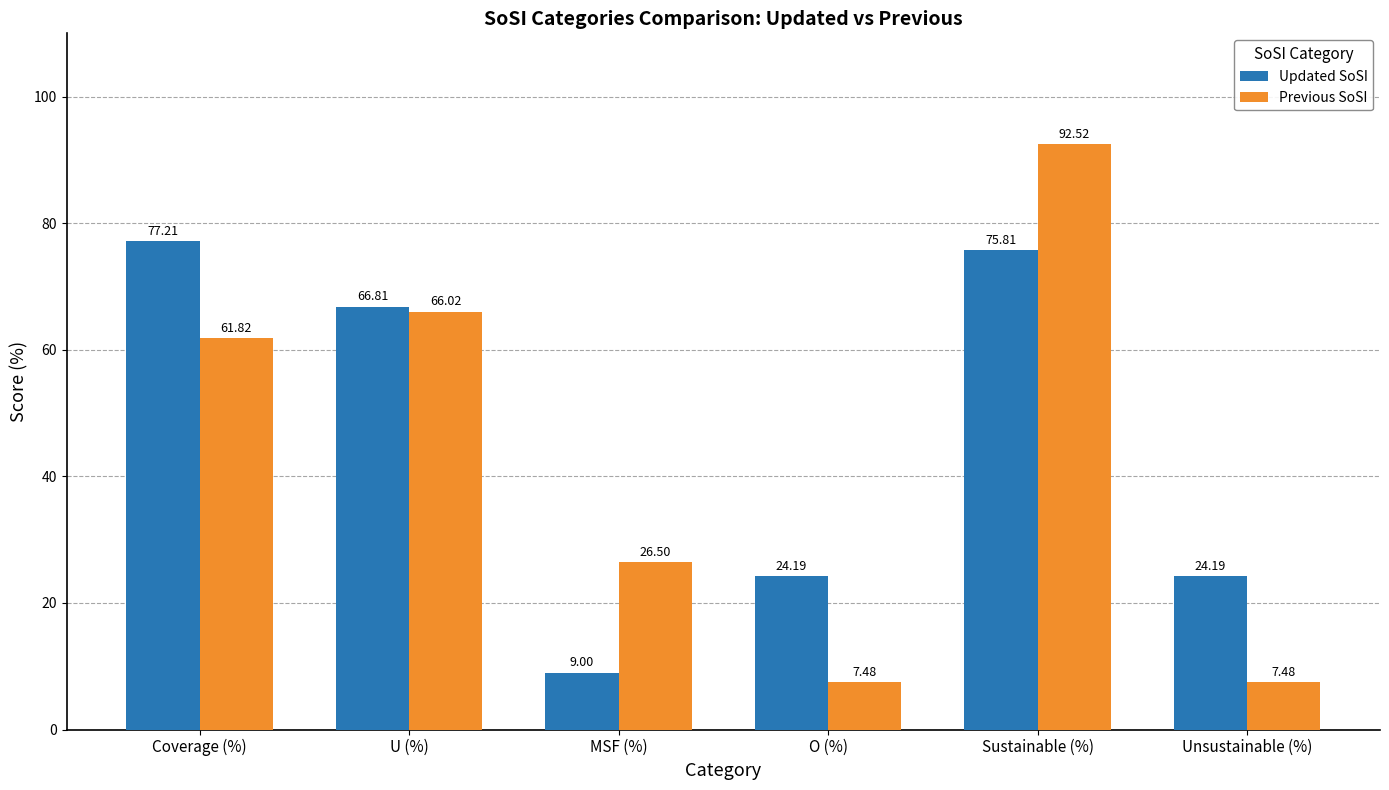

What is the sum of all Updated SoSI values?

277.2